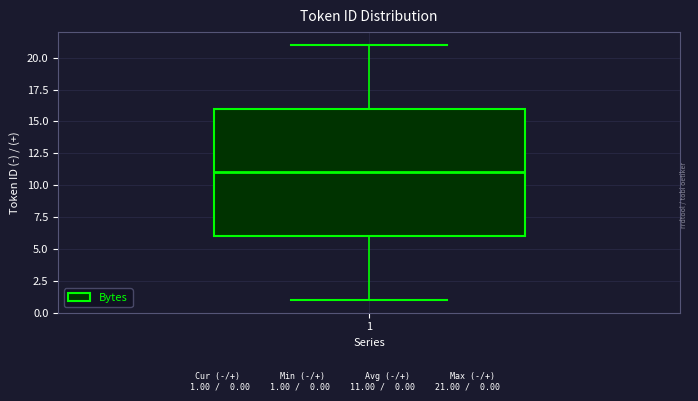

Transcribe this box plot: give where the median line is, the range the box spans, and where the two whiskers end, as read against the y-axis. The values are not printed on the chart, so give them approximately, as read against the axis.

median 11, box 6 to 16, whiskers 1 to 21